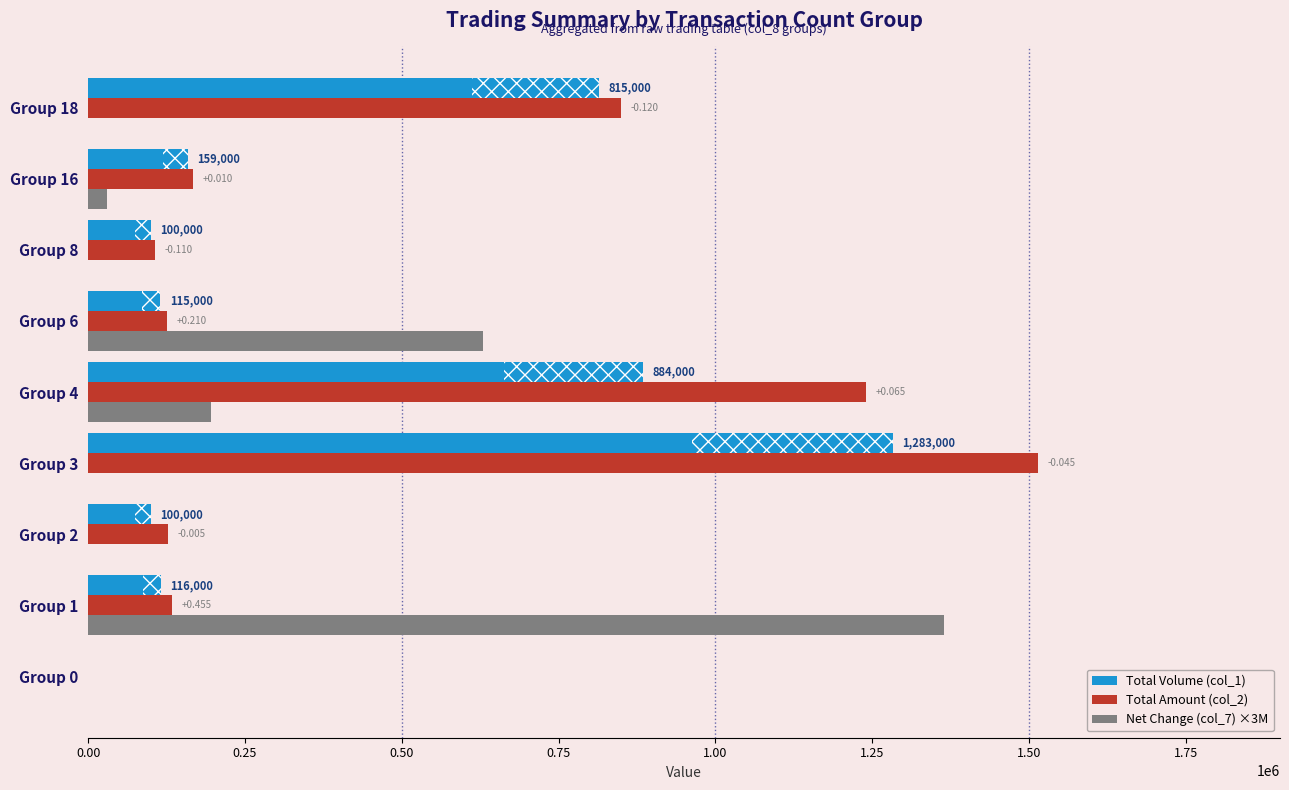

What is the minimum value shown in the chart?

-360000